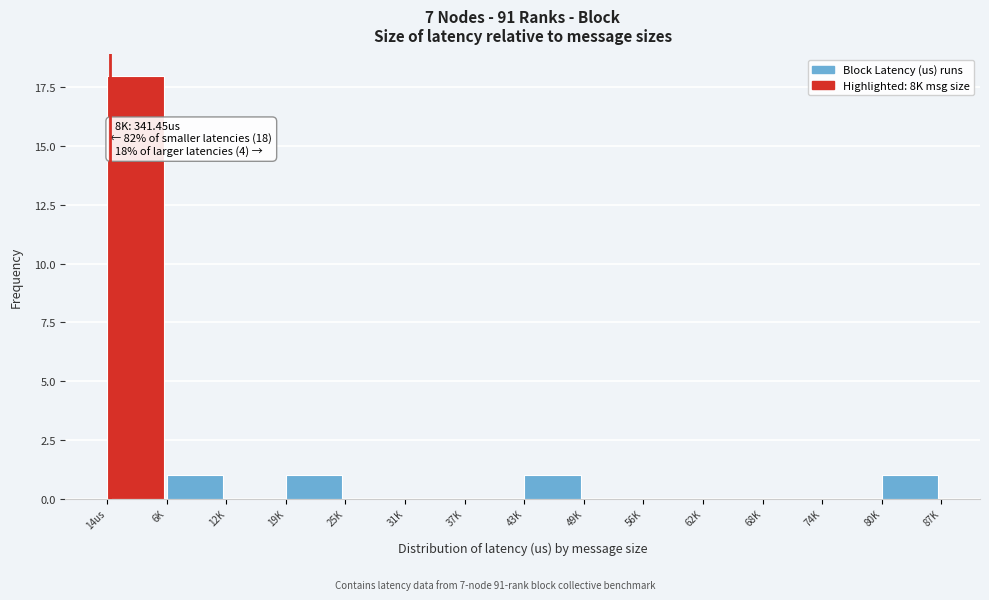

Reading right to left, extract all data points from this chart.

80K=1	74K=0	68K=0	62K=0	56K=0	49K=0	43K=1	37K=0	31K=0	25K=0	19K=1	12K=0	6K=1	14us=18